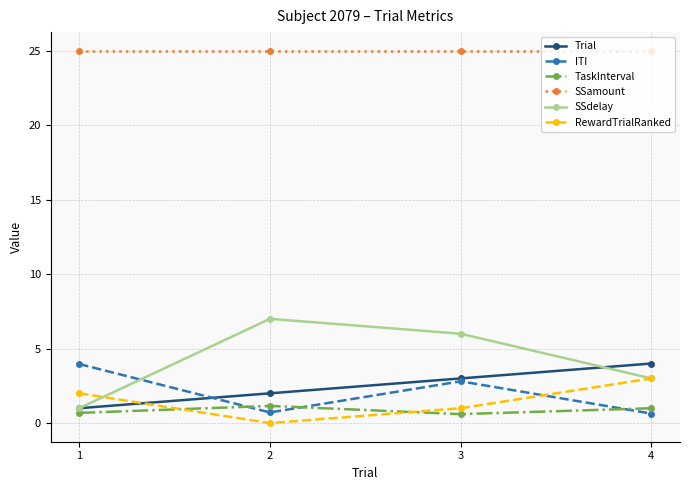

What is the value of the RewardTrialRanked point at the 4th from the left?

3.0